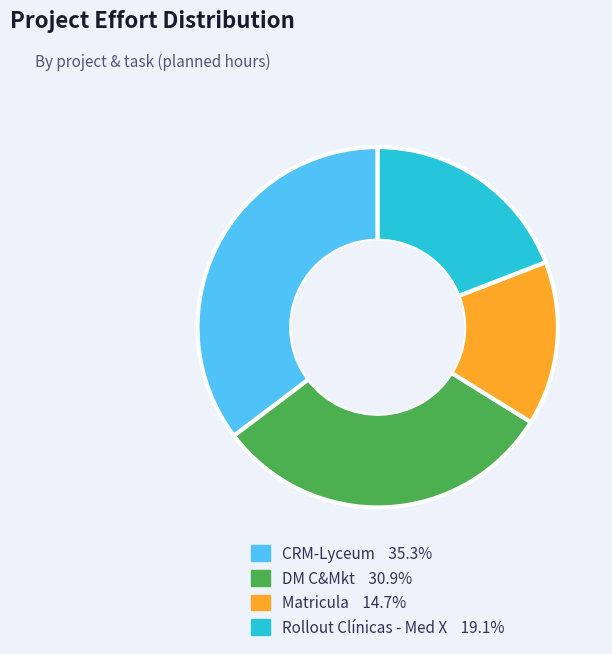

Count the number of slices in the pie.

4